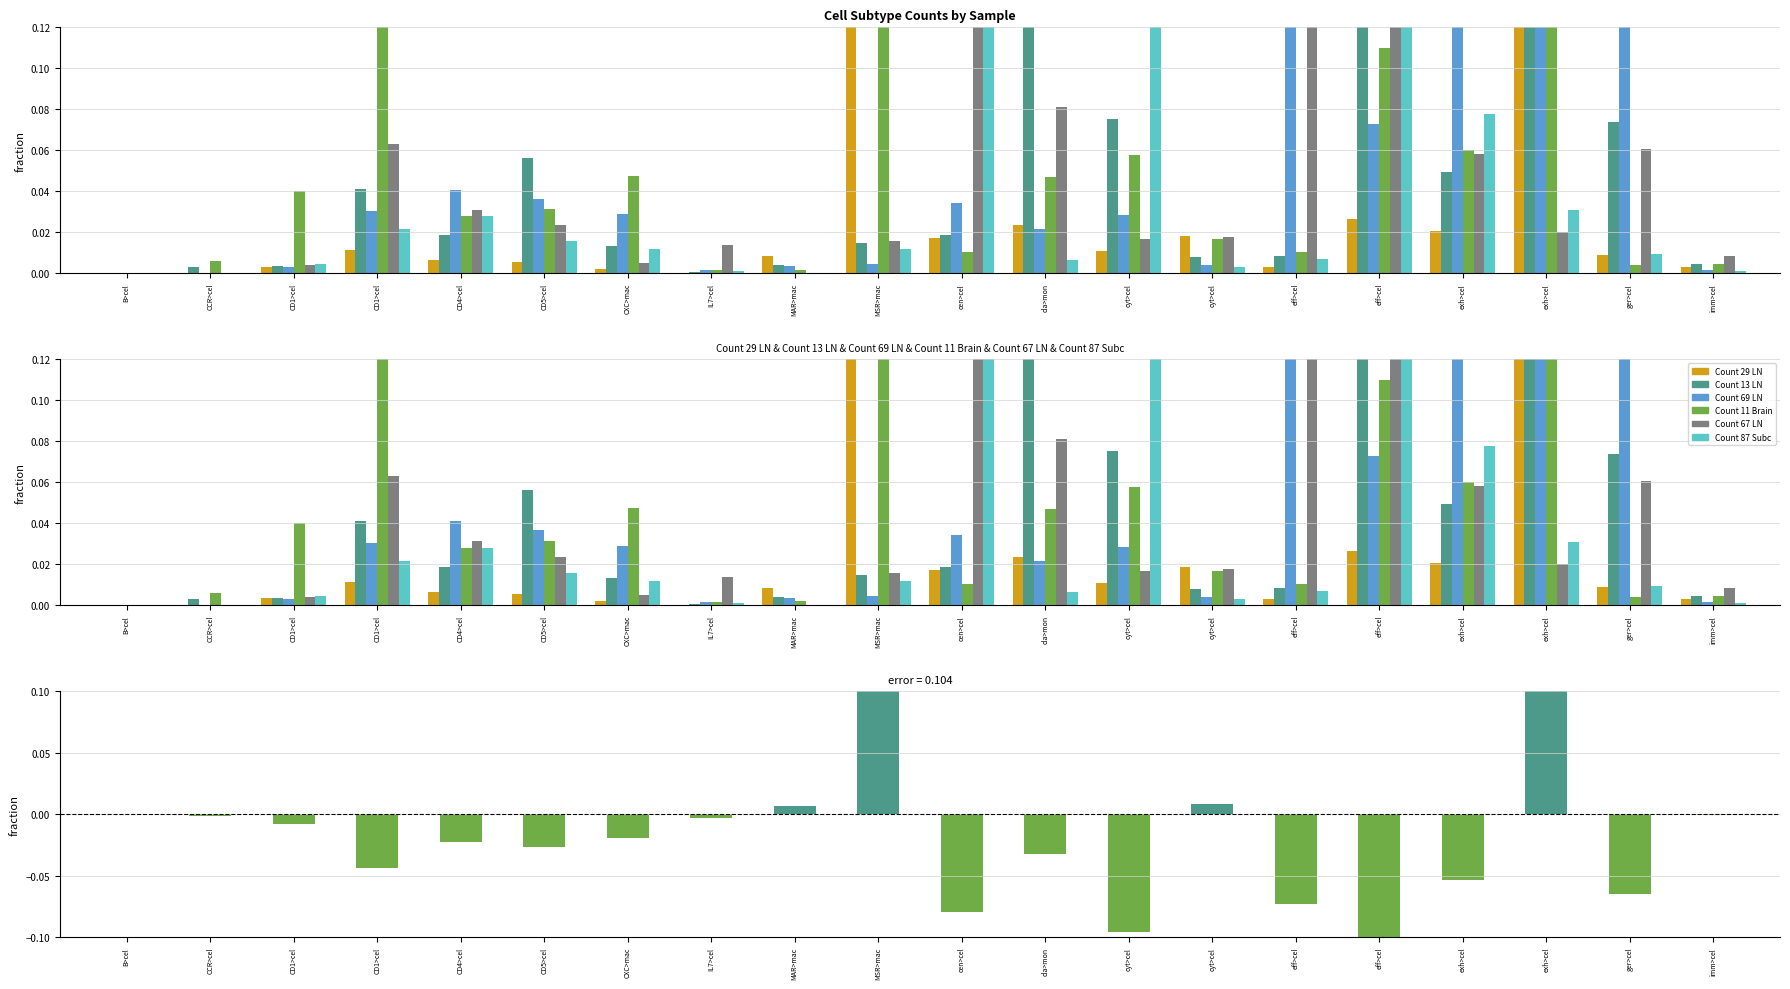

What is the difference between the Count 69 LN values at eff>cel and cyt>cel?

0.1